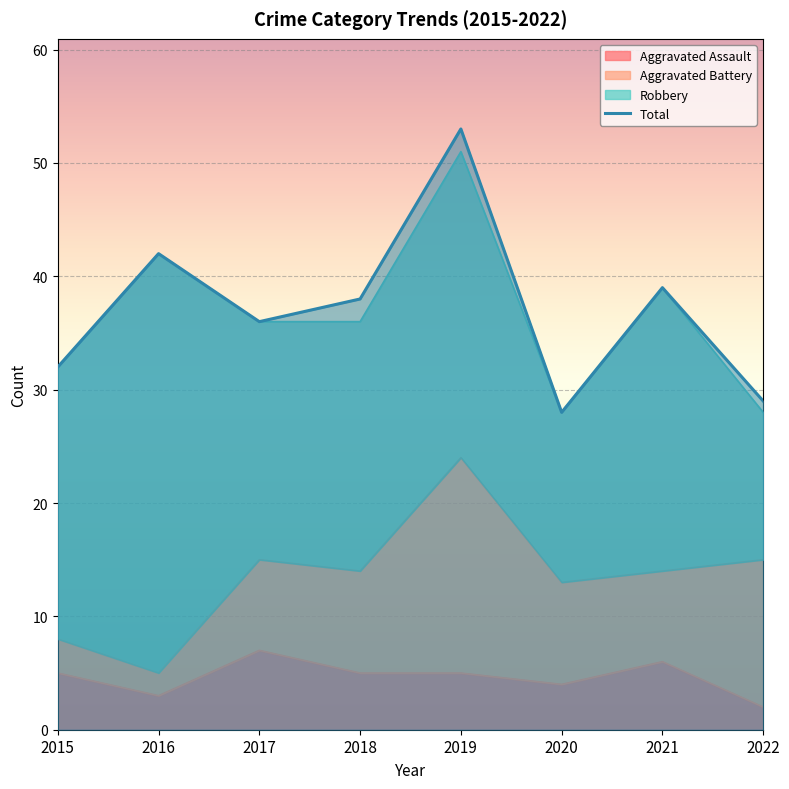

Read the Total value at 2016, to the nearest 10.

40